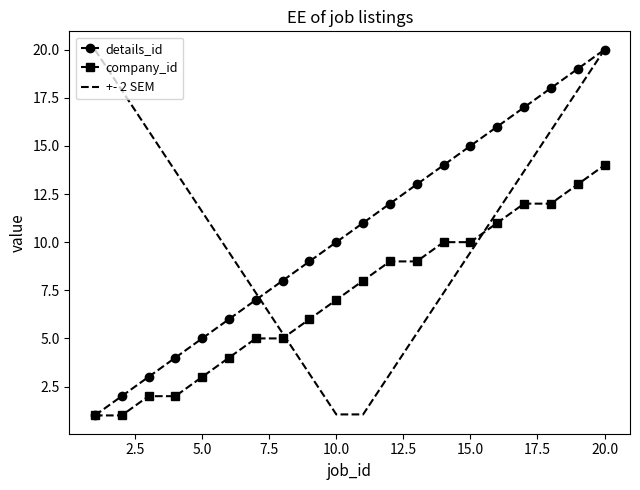

What is the minimum value shown in the chart?

1.0